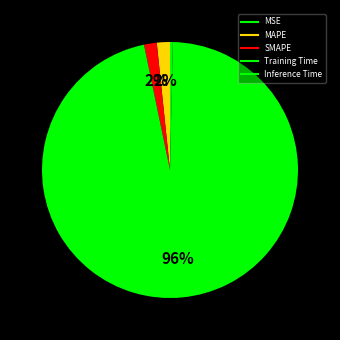

Rank the categories by value from highest to lowest.

Training Time, MAPE, SMAPE, Inference Time, MSE